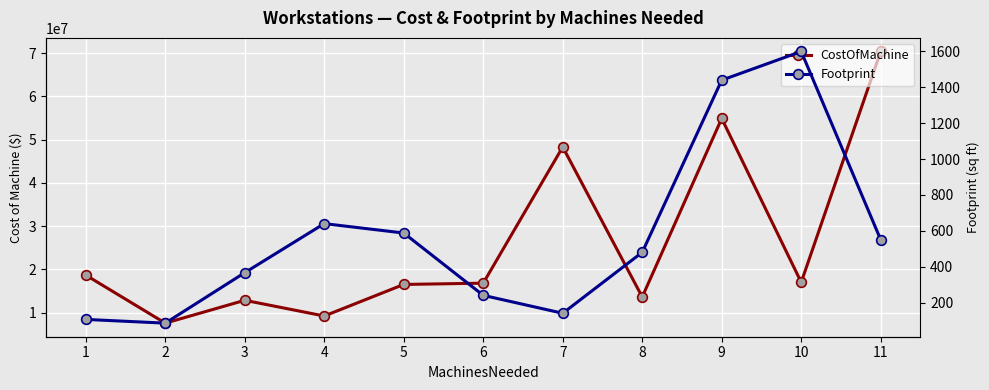

What is the maximum value for Footprint?

1600.0